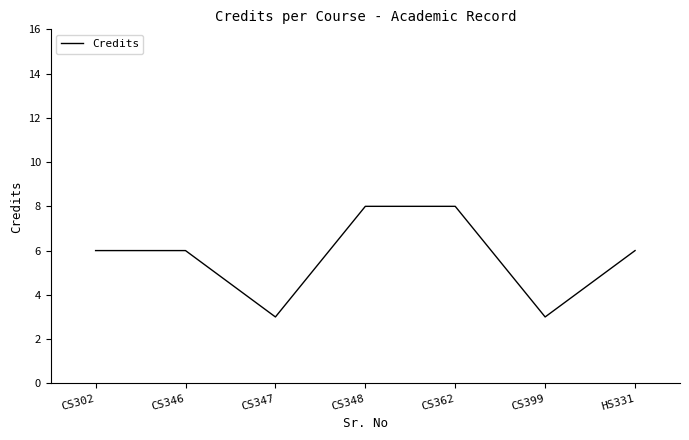

What is the average value?

6